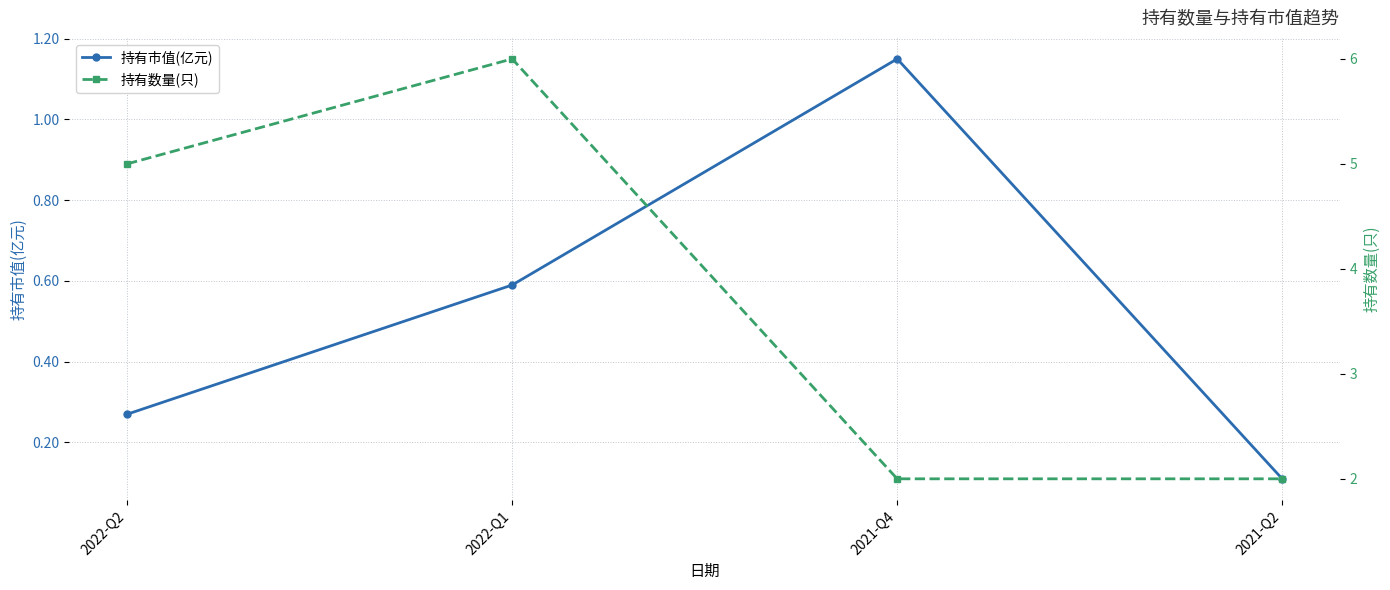

Which series has the largest total across all categories?

持有数量(只)